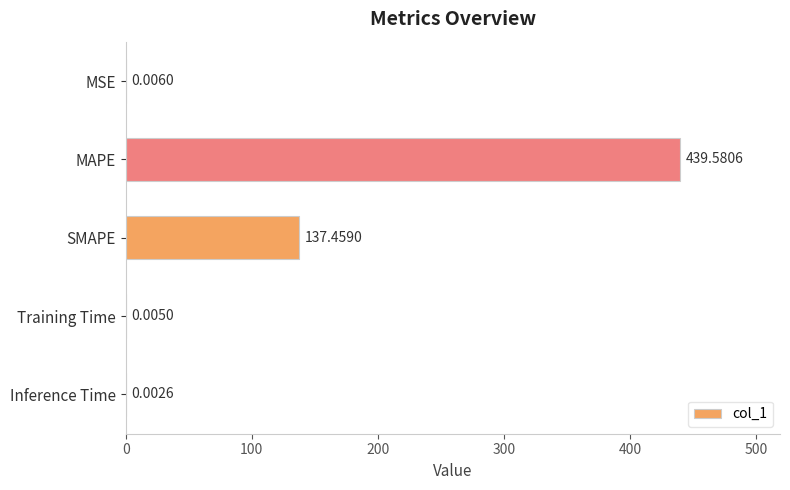

Are the bars grouped side by side (vs. stacked)?

No